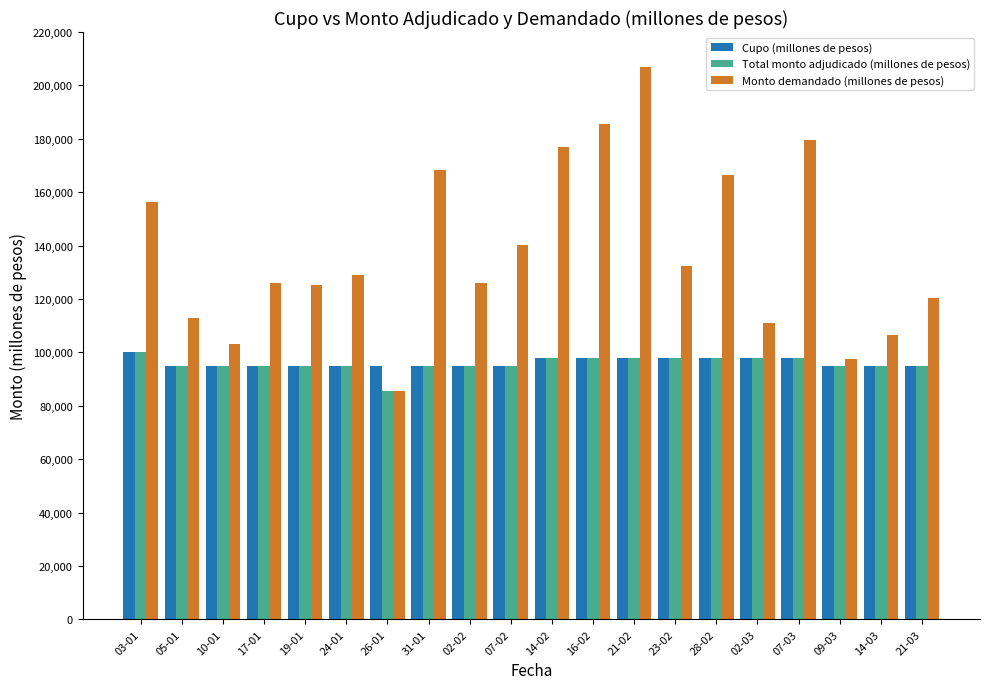

Which series has the largest range (max minus min)?

Monto demandado (millones de pesos)